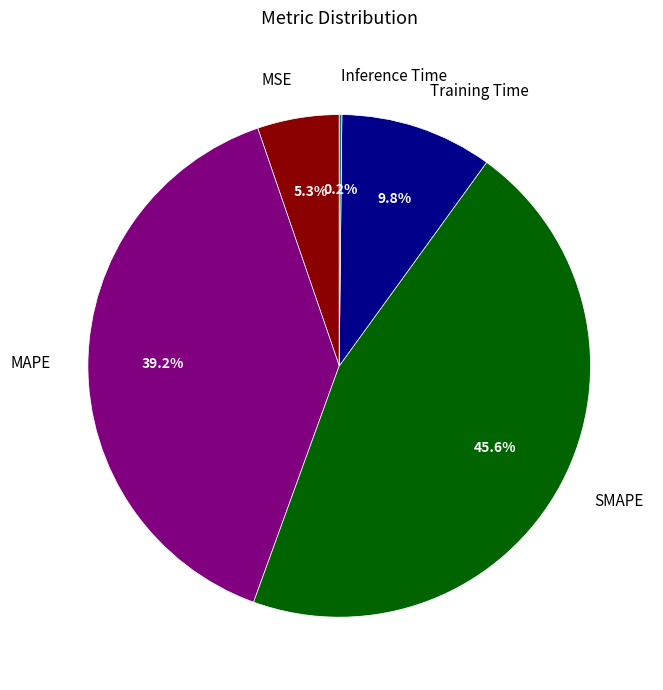

Is it true that MAPE is 39% of the pie?

True